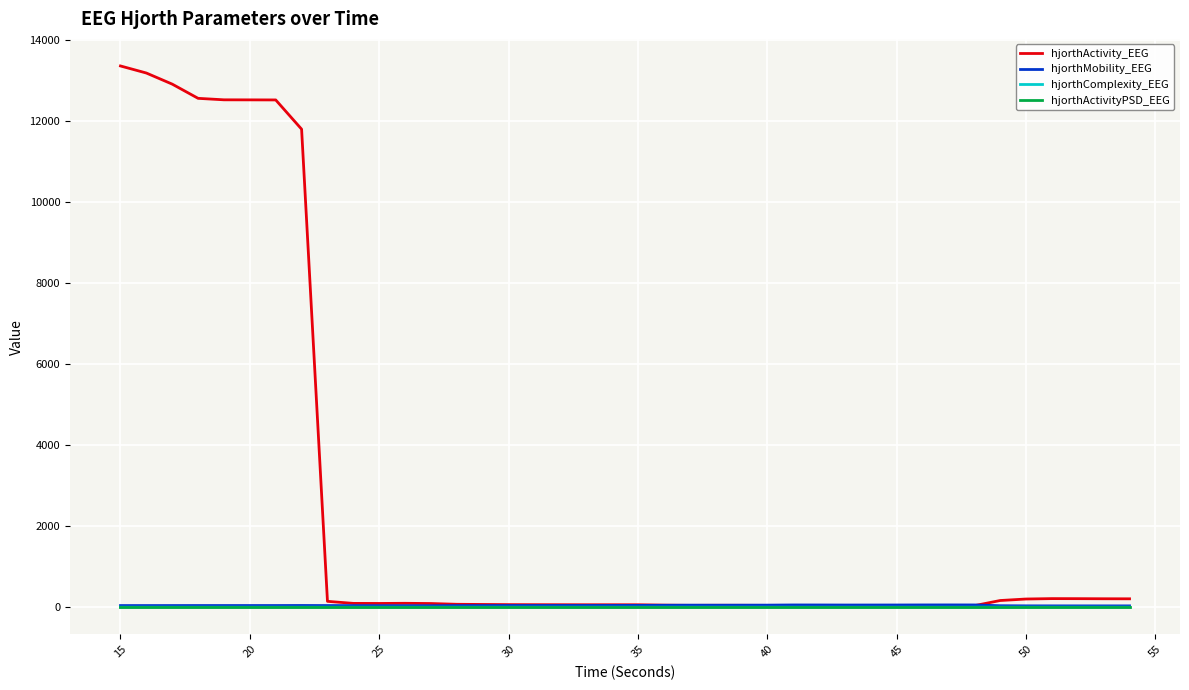

Which series has the largest total across all categories?

hjorthActivity_EEG